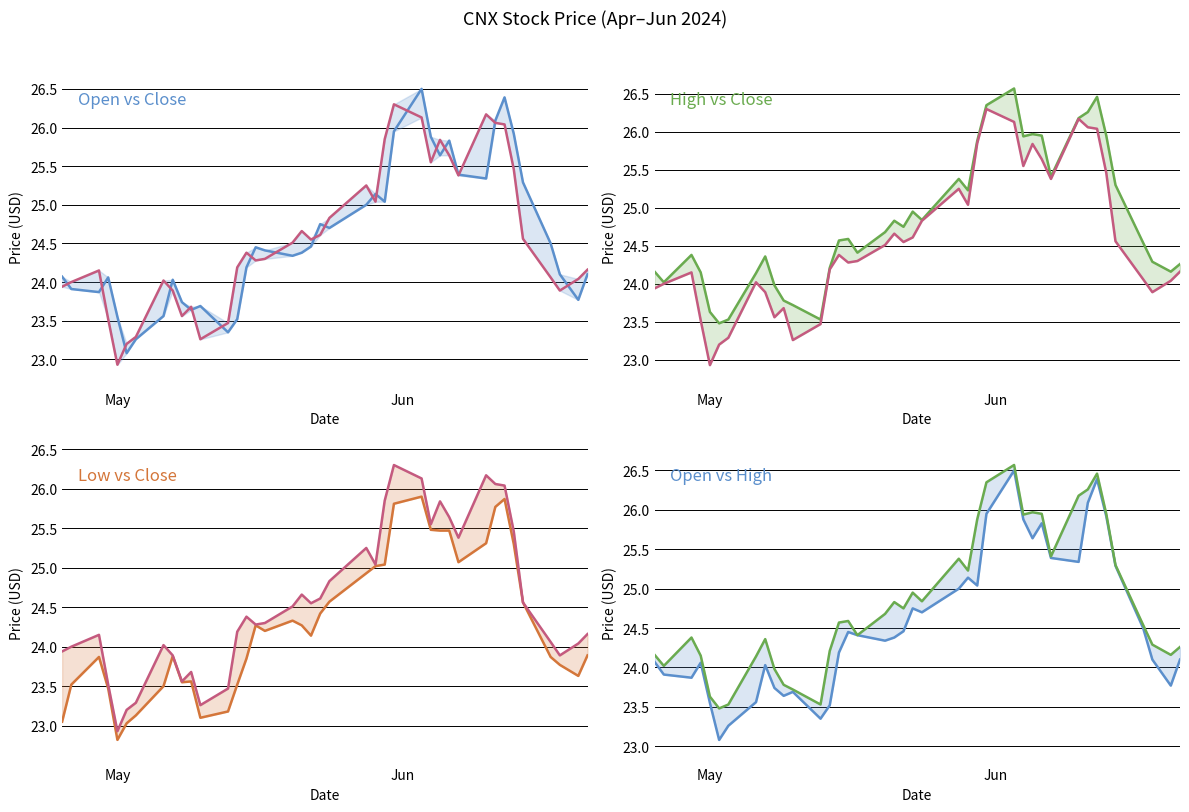

At how many categories does at least one series exceed 22?

40